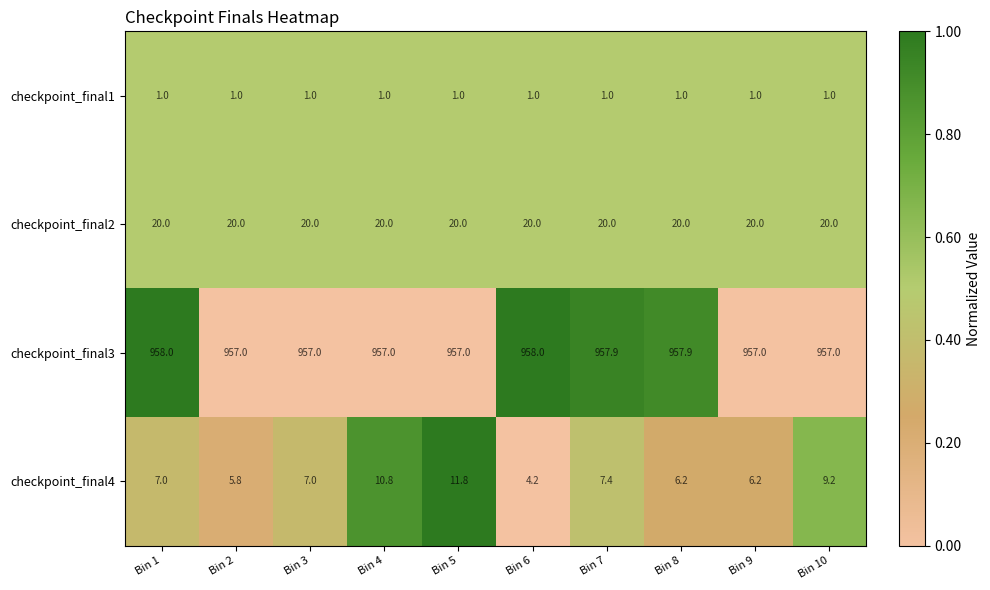

Read the checkpoint_final3 value at Bin 3.

957.0